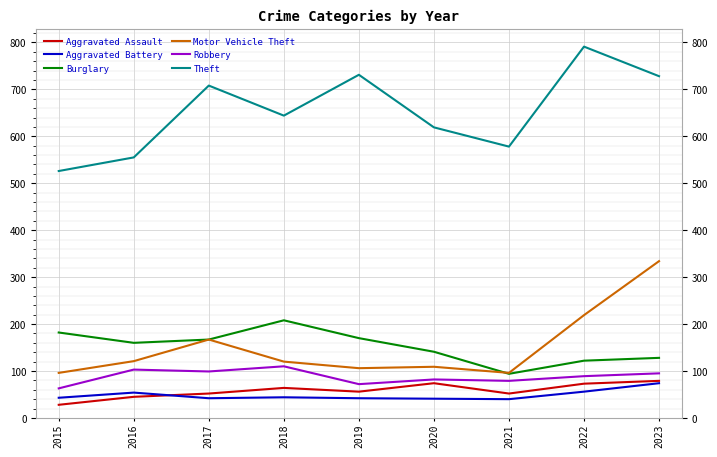

What is the total value across all series at 2022?

1350